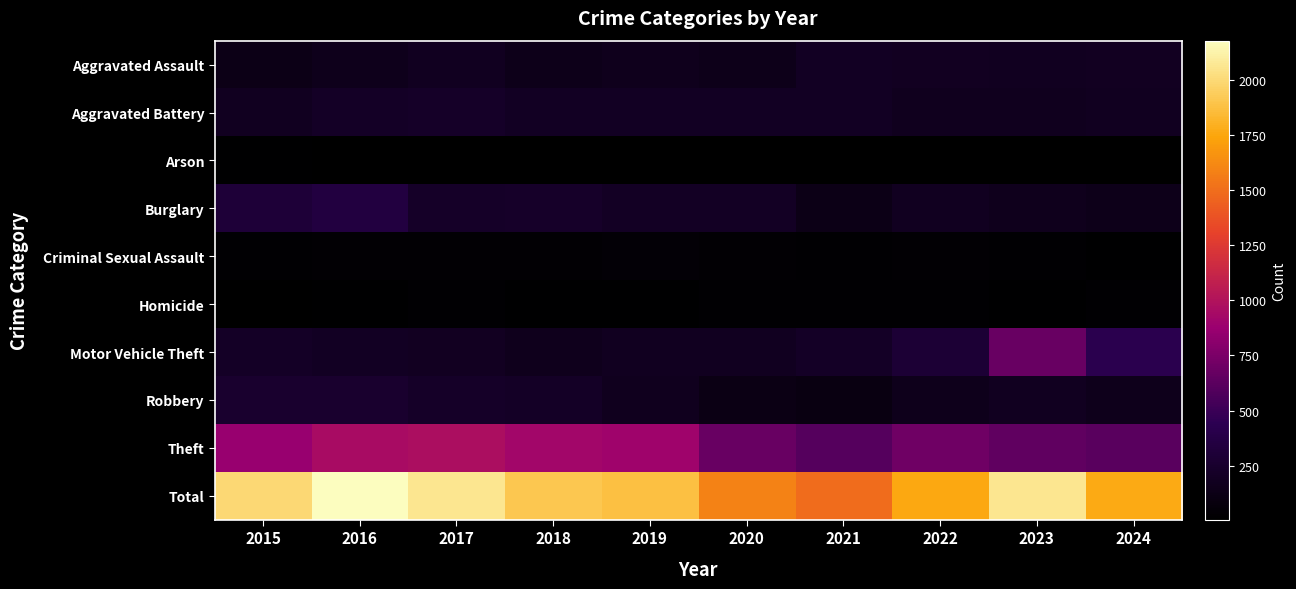

Rank the series by their maximum value, from highest to lowest.

Total, Theft, Motor Vehicle Theft, Burglary, Robbery, Aggravated Battery, Aggravated Assault, Criminal Sexual Assault, Homicide, Arson